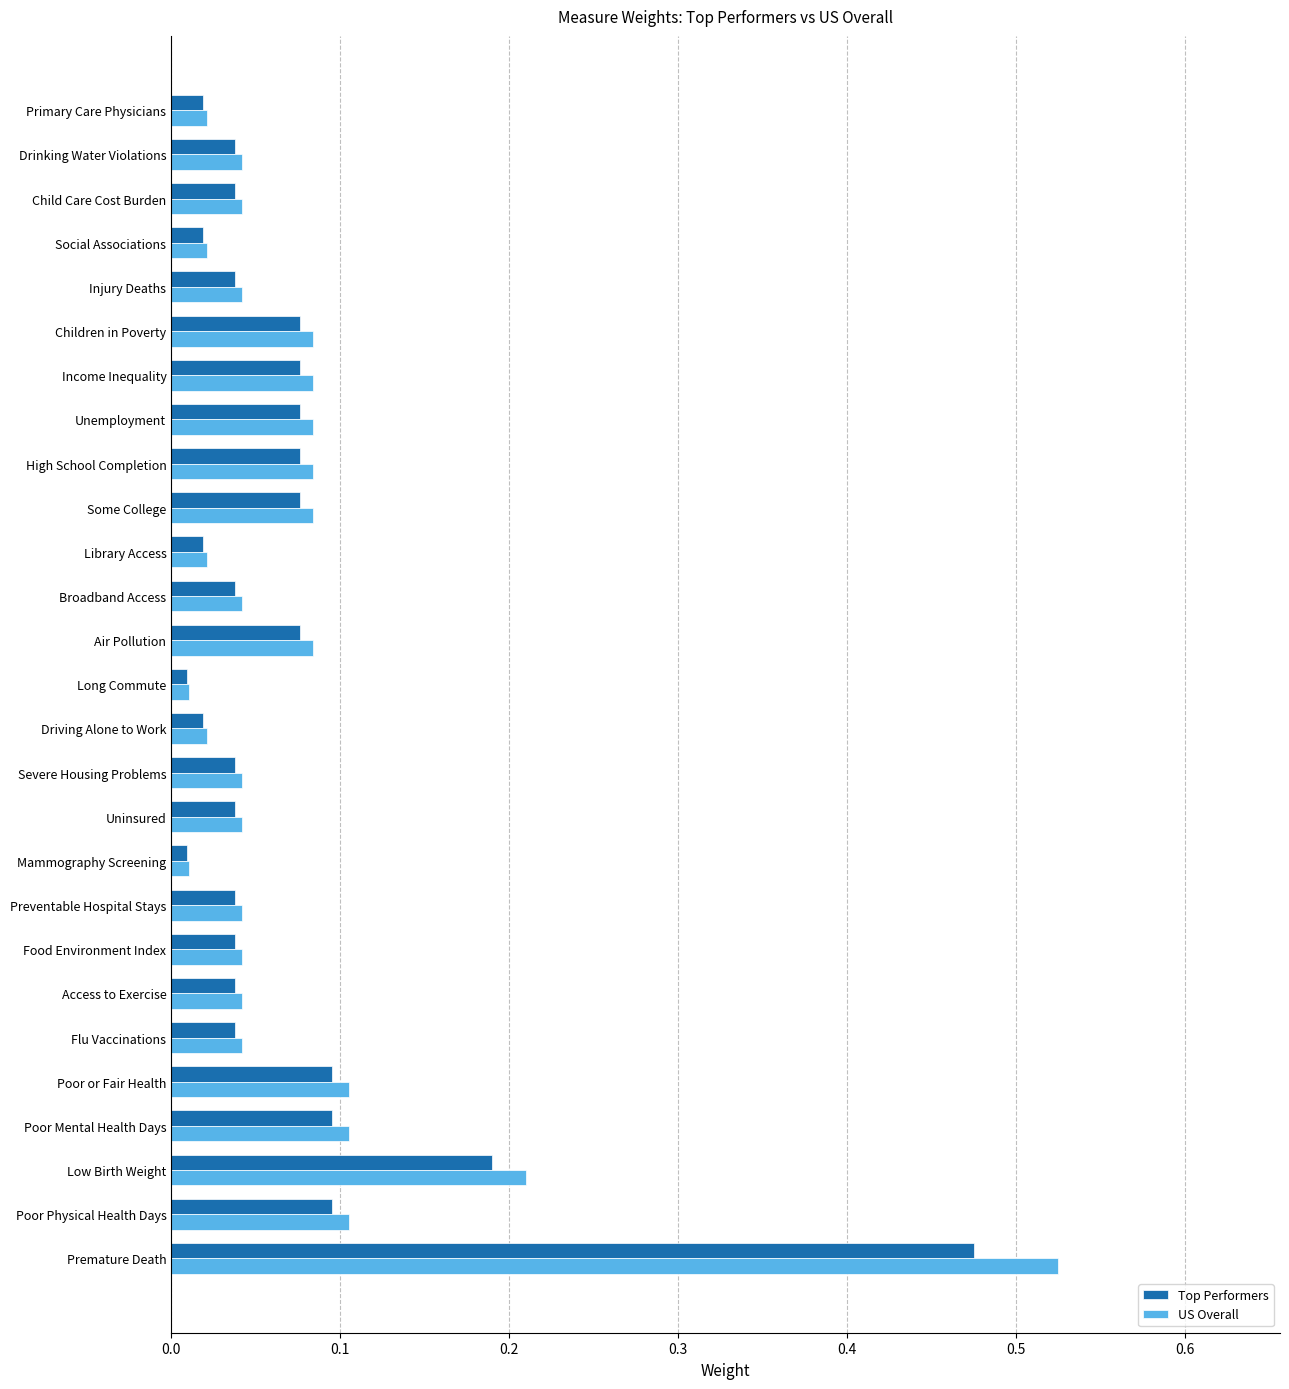

Which series has the widest spread of values?

US Overall